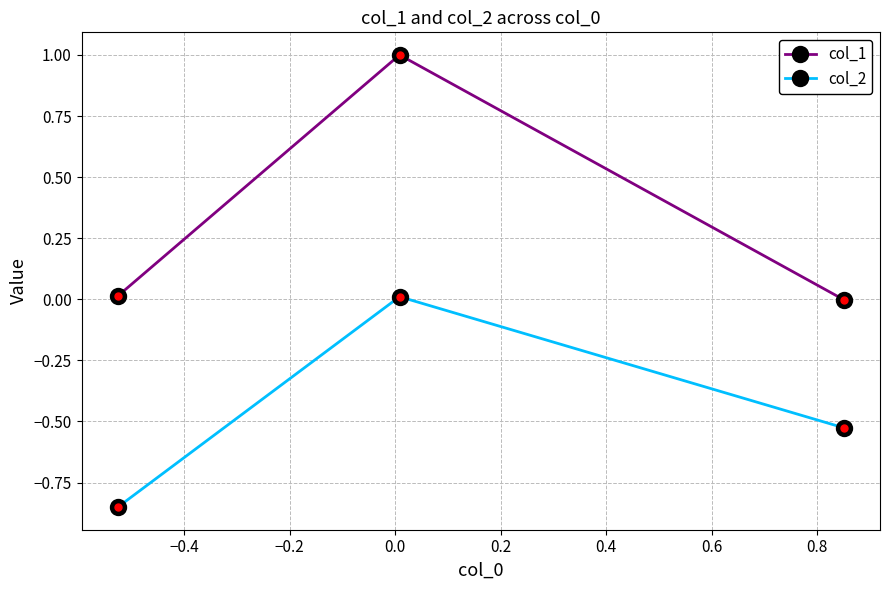

What is the difference between the maximum and second lowest values in the col_2 series?

0.5